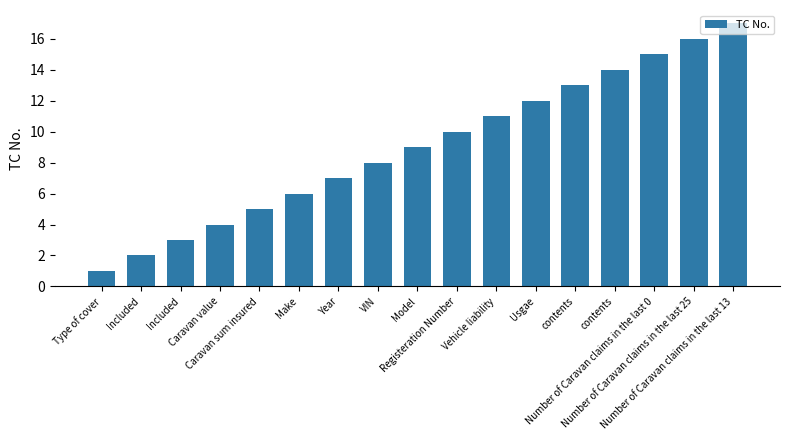

True or false: the data shows 3 at Included.

True